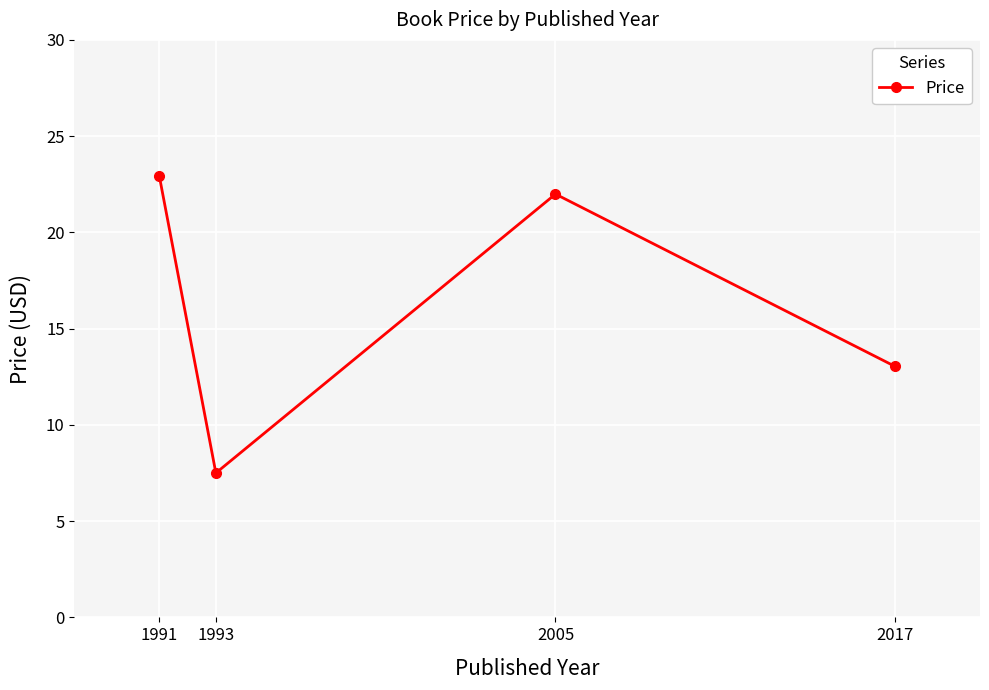

How many lines are shown in the chart?

1